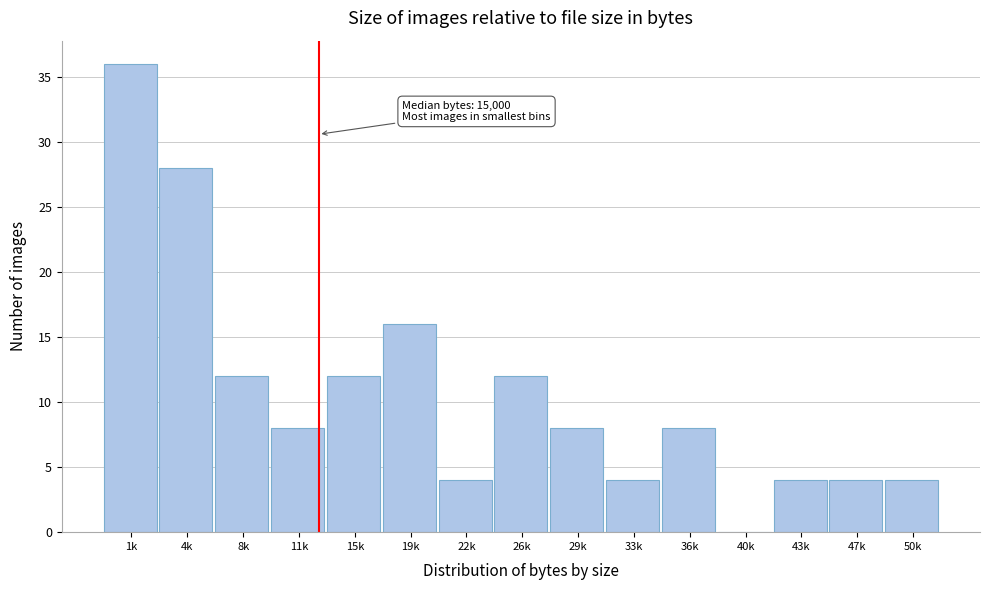

Reading left to right, extract all data points from this chart.

1k=36	4k=28	8k=12	11k=8	15k=12	19k=16	22k=4	26k=12	29k=8	33k=4	36k=8	40k=0	43k=4	47k=4	50k=4